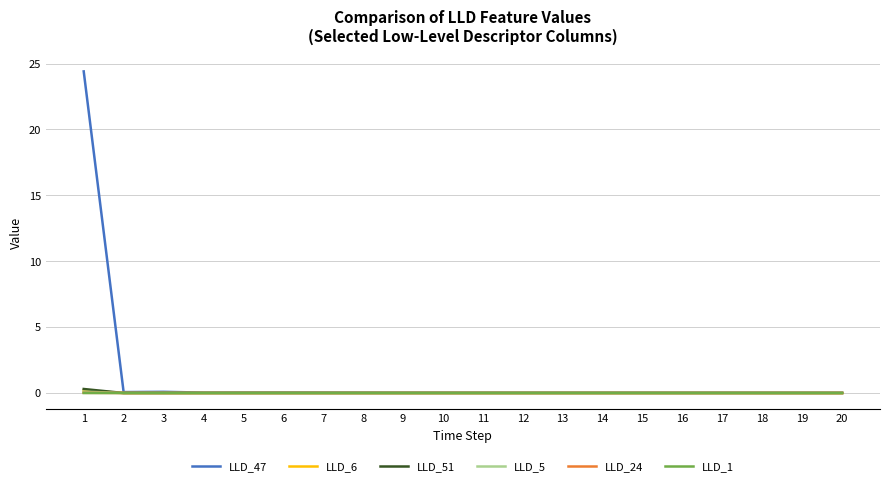

Which series has the largest total across all categories?

LLD_47